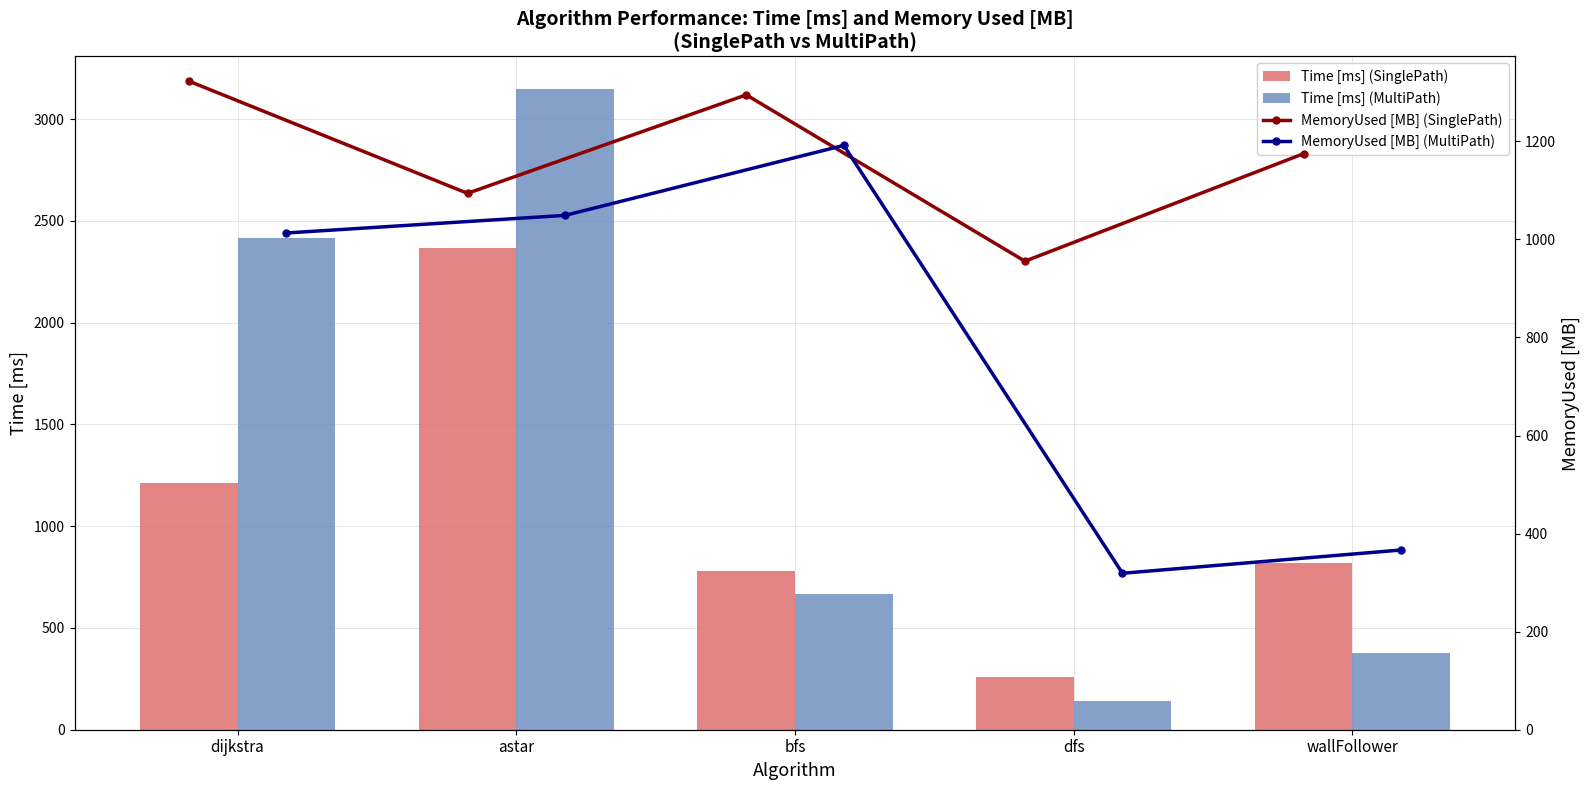

What is the approximate value of Time [ms] (MultiPath) at dfs?

141.7